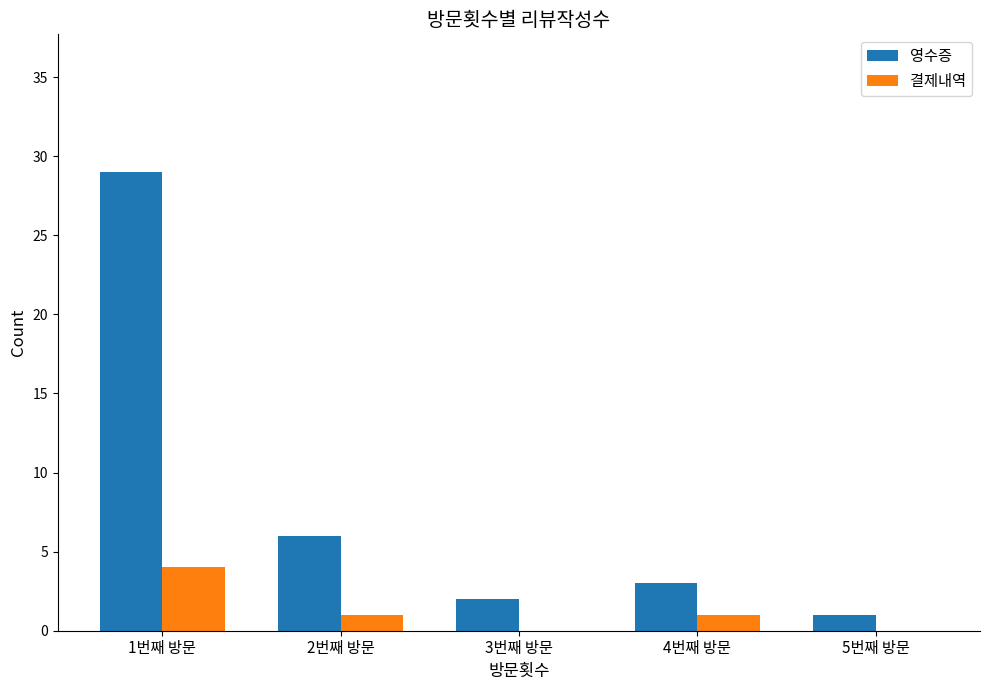

What is the highest value of the 영수증 series?

29